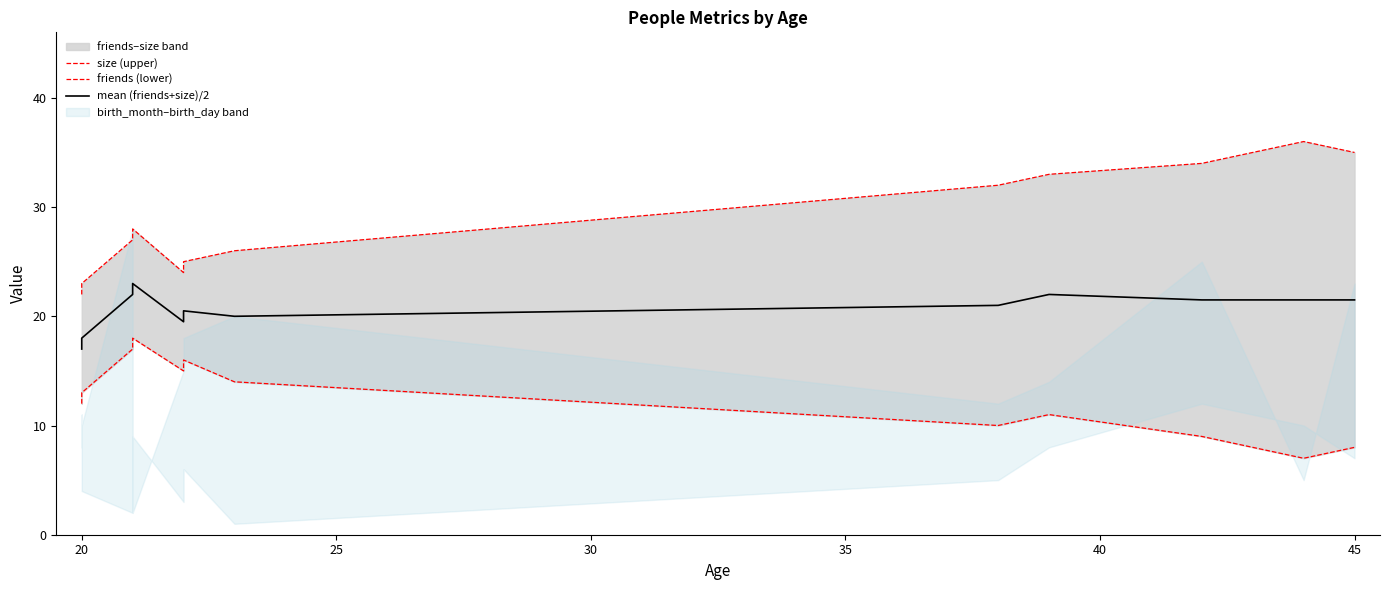

Which has a higher value, 35 or 20?

35